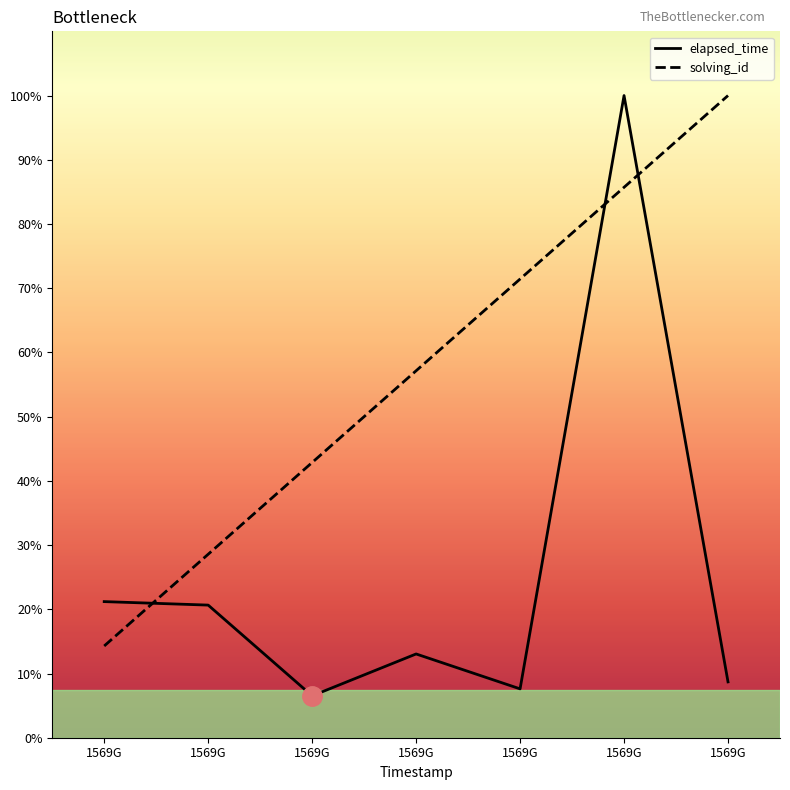

Does the chart have visible grid lines?

No